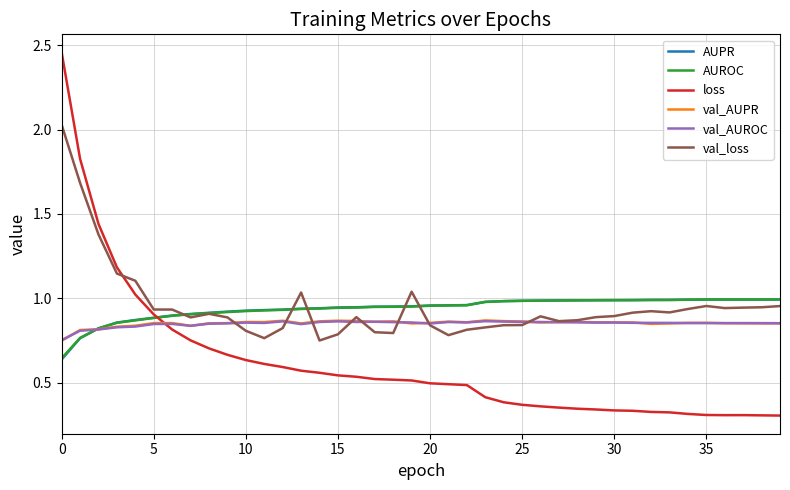

What is the minimum value shown in the chart?

0.3